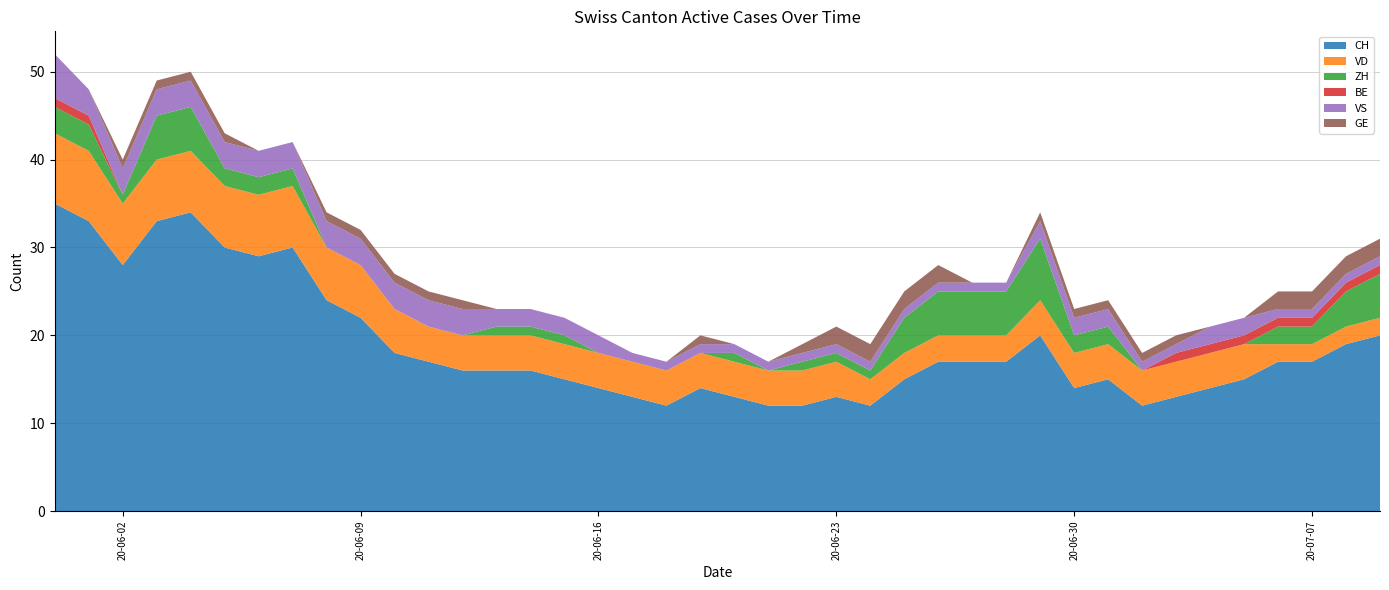

Reading right to left, transcribe all the data shown in this chart.

CH: 20	19	17	17	15	14	13	12	15	14	20	17	17	17	15	12	13	12	12	13	14	12	13	14	15	16	16	16	17	18	22	24	30	29	30	34	33	28	33	35
VD: 2	2	2	2	4	4	4	4	4	4	4	3	3	3	3	3	4	4	4	4	4	4	4	4	4	4	4	4	4	5	6	6	7	7	7	7	7	7	8	8
ZH: 5	4	2	2	0	0	0	0	2	2	7	5	5	5	4	1	1	1	0	1	0	0	0	0	1	1	1	0	0	0	0	0	2	2	2	5	5	1	3	3
BE: 1	1	1	1	1	1	1	0	0	0	0	0	0	0	0	0	0	0	0	0	0	0	0	0	0	0	0	0	0	0	0	0	0	0	0	0	0	0	1	1
VS: 1	1	1	1	2	2	1	1	2	2	2	1	1	1	1	1	1	1	1	1	1	1	1	2	2	2	2	3	3	3	3	3	3	3	3	3	3	3	3	5
GE: 2	2	2	2	0	0	1	1	1	1	1	0	0	2	2	2	2	1	0	0	1	0	0	0	0	0	0	1	1	1	1	1	0	0	1	1	1	1	0	0